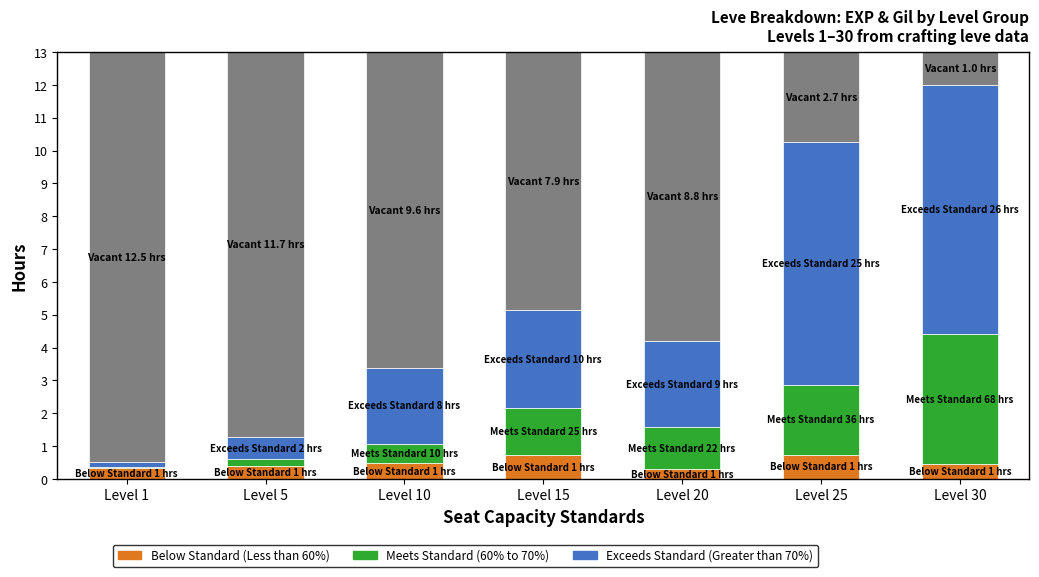

At which category is the sum across all series the highest?

Level 30